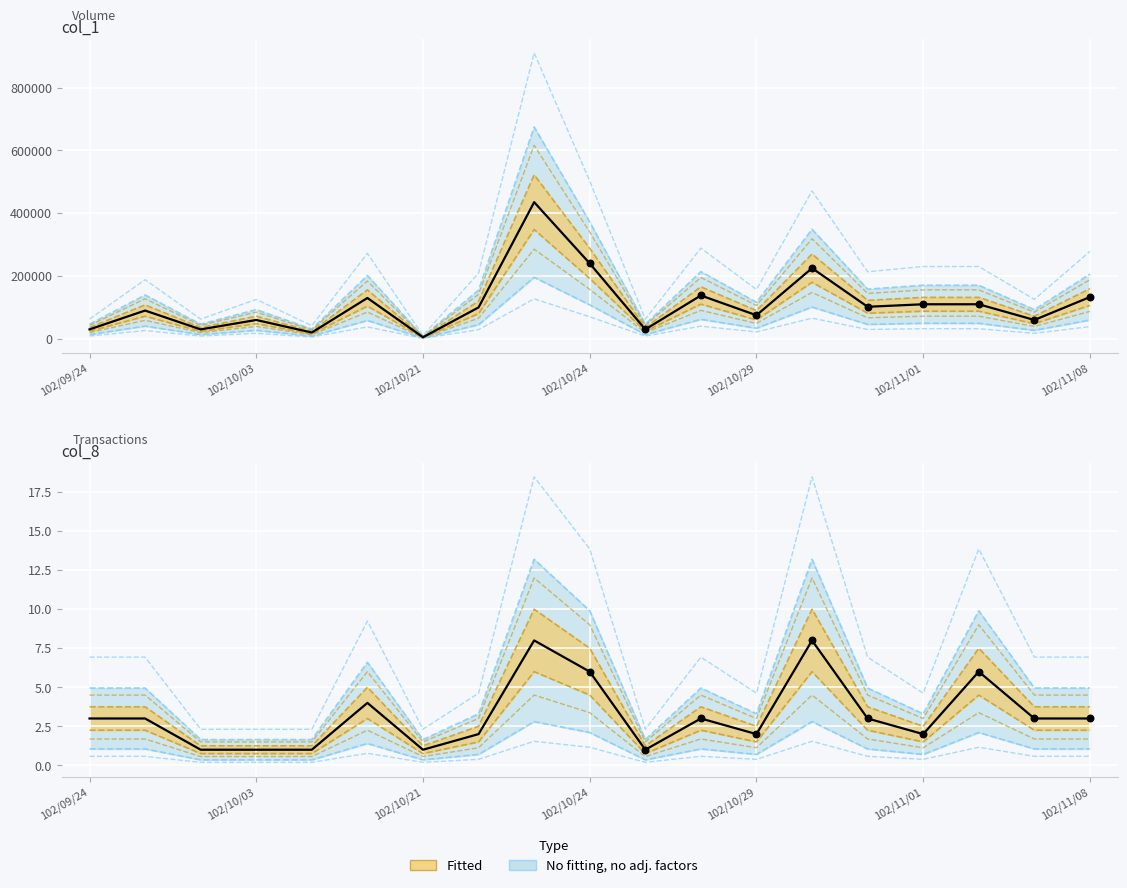

Which series has the largest total across all categories?

col_1